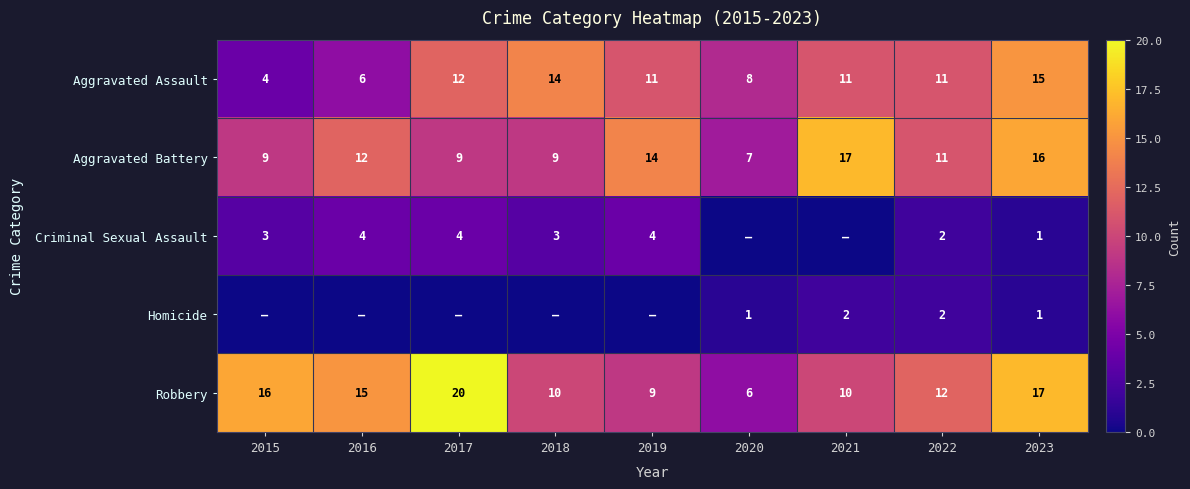

What is the difference between the highest and lowest values at 2019?

14